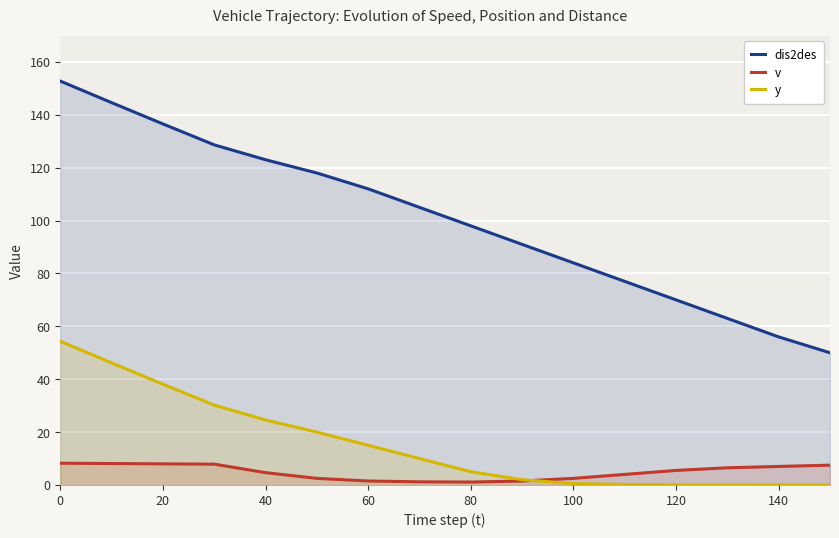

What is the spread (max minus min) of values at 0?

144.5